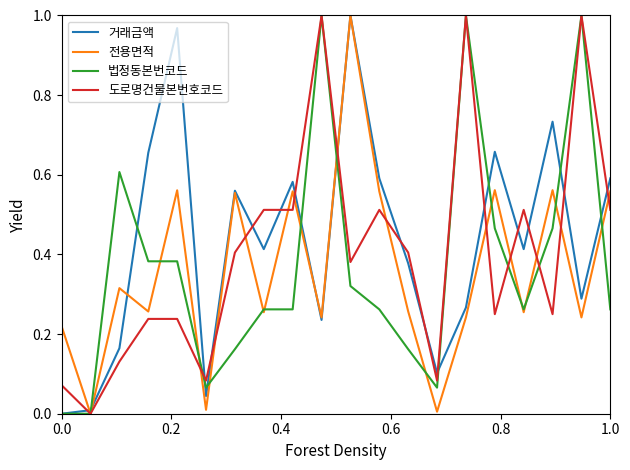

What is the value of the 도로명건물본번호코드 point at the 8th from the left?

0.5